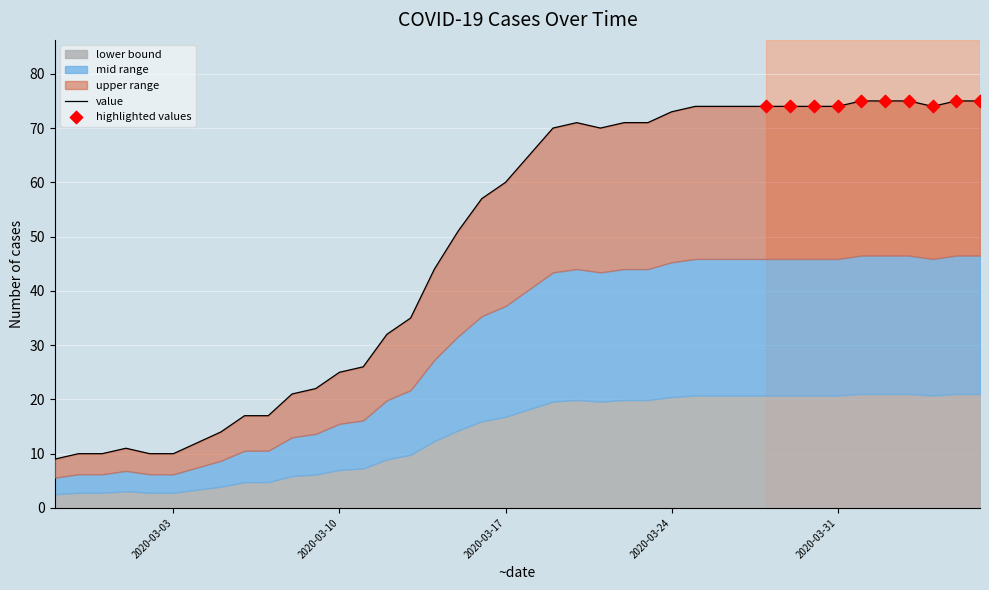

What is the ratio of the value at 2020-03-16 to the value at 2020-03-01?

5.2